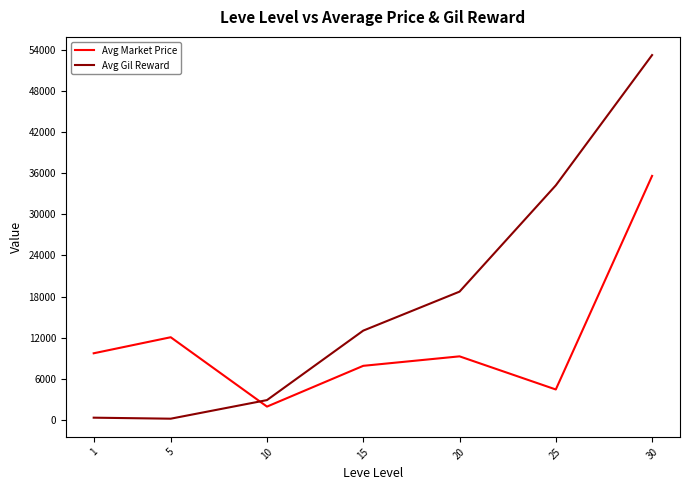

What is the maximum value for Avg Gil Reward?

53202.5